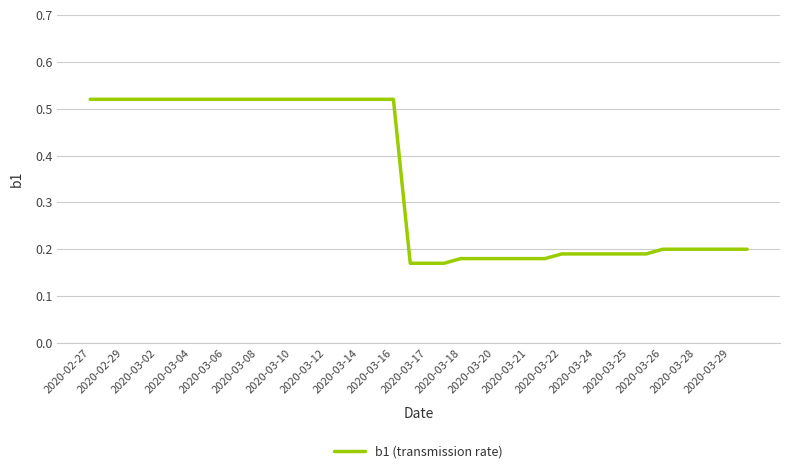

True or false: the data has more than 2 interior local peaks.

False